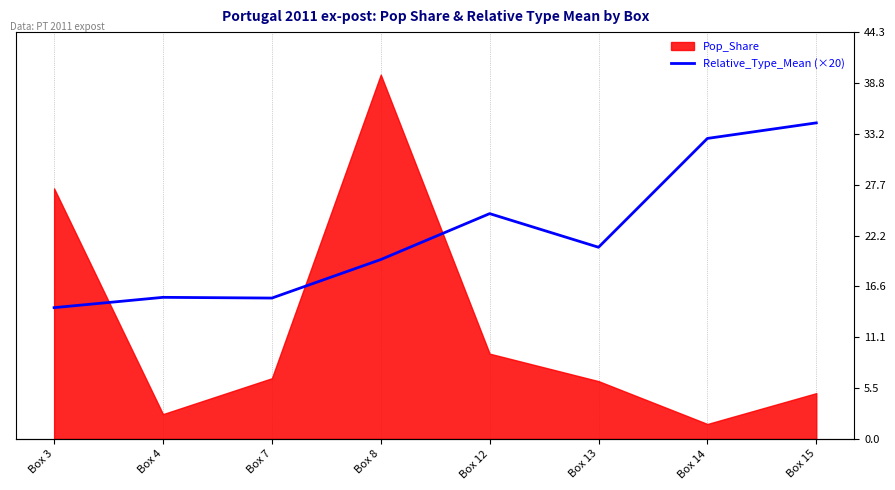

What is the change in value from Box 13 to Box 14?

+12.0